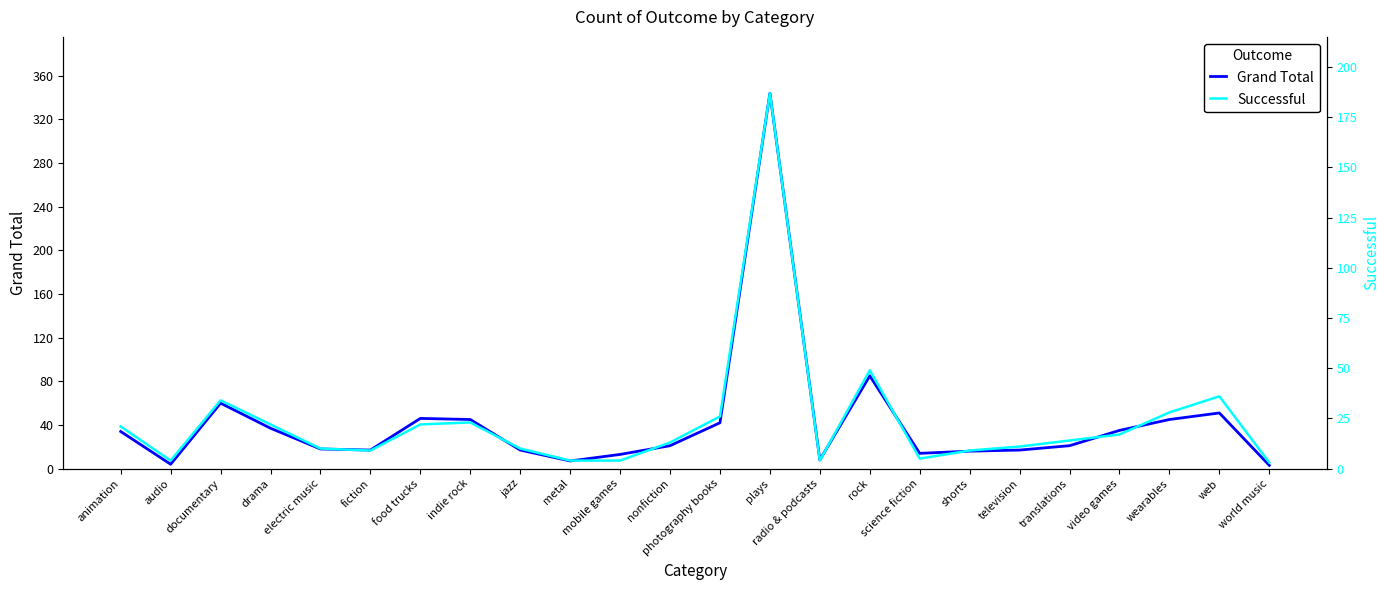

At which category is the sum across all series the highest?

plays